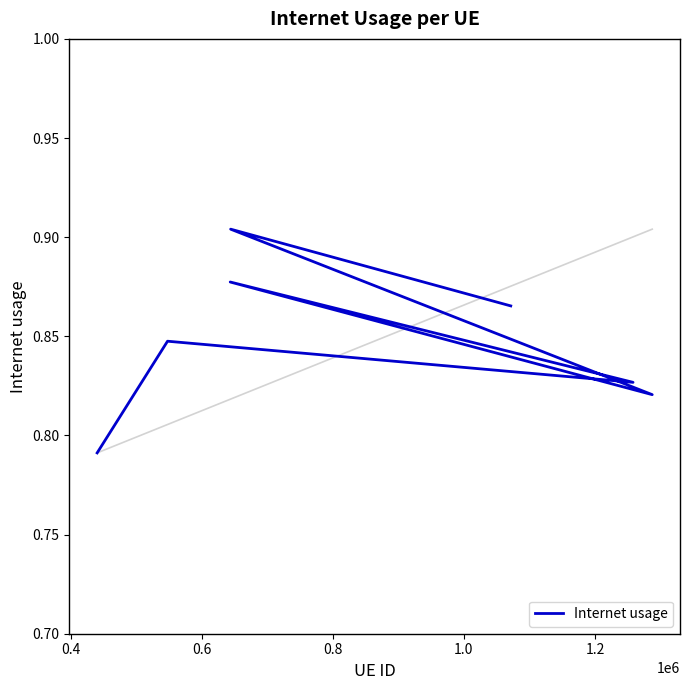

How many points are higher than both their immediate neighbors (excluding endpoints)?

3